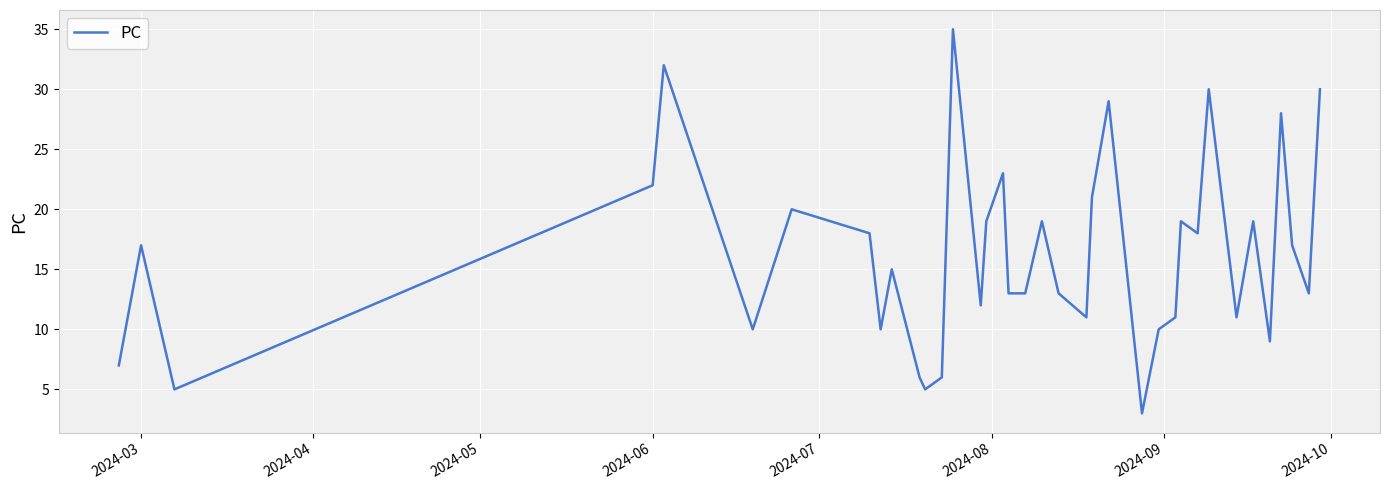

What is the maximum value shown in the chart?

35